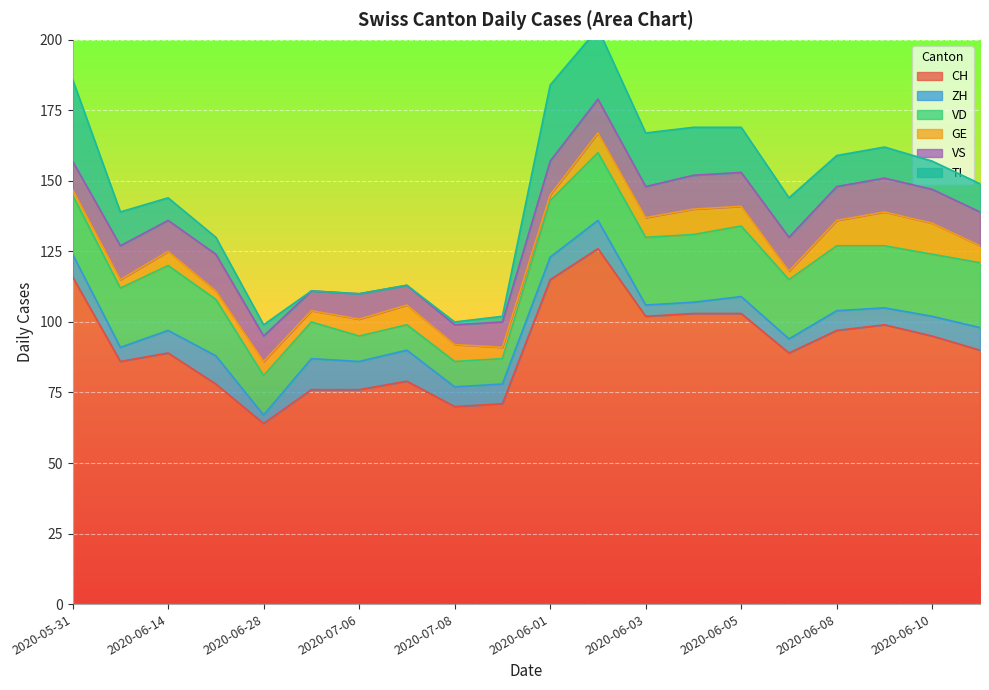

Reading right to left, list all the values displayed in this chart.

CH: 2020-06-11=90	2020-06-10=95	2020-06-09=99	2020-06-08=97	2020-06-06=89	2020-06-05=103	2020-06-04=103	2020-06-03=102	2020-06-02=126	2020-06-01=115	2020-07-09=71	2020-07-08=70	2020-07-07=79	2020-07-06=76	2020-07-05=76	2020-06-28=64	2020-06-21=78	2020-06-14=89	2020-06-07=86	2020-05-31=116
ZH: 2020-06-11=8	2020-06-10=7	2020-06-09=6	2020-06-08=7	2020-06-06=5	2020-06-05=6	2020-06-04=4	2020-06-03=4	2020-06-02=10	2020-06-01=8	2020-07-09=7	2020-07-08=7	2020-07-07=11	2020-07-06=10	2020-07-05=11	2020-06-28=3	2020-06-21=10	2020-06-14=8	2020-06-07=5	2020-05-31=8
VD: 2020-06-11=23	2020-06-10=22	2020-06-09=22	2020-06-08=23	2020-06-06=21	2020-06-05=25	2020-06-04=24	2020-06-03=24	2020-06-02=24	2020-06-01=20	2020-07-09=9	2020-07-08=9	2020-07-07=9	2020-07-06=9	2020-07-05=13	2020-06-28=14	2020-06-21=20	2020-06-14=23	2020-06-07=21	2020-05-31=21
GE: 2020-06-11=6	2020-06-10=11	2020-06-09=12	2020-06-08=9	2020-06-06=3	2020-06-05=7	2020-06-04=9	2020-06-03=7	2020-06-02=7	2020-06-01=2	2020-07-09=4	2020-07-08=6	2020-07-07=7	2020-07-06=6	2020-07-05=4	2020-06-28=5	2020-06-21=3	2020-06-14=5	2020-06-07=3	2020-05-31=2
VS: 2020-06-11=12	2020-06-10=12	2020-06-09=12	2020-06-08=12	2020-06-06=12	2020-06-05=12	2020-06-04=12	2020-06-03=11	2020-06-02=12	2020-06-01=12	2020-07-09=9	2020-07-08=7	2020-07-07=7	2020-07-06=9	2020-07-05=7	2020-06-28=9	2020-06-21=13	2020-06-14=11	2020-06-07=12	2020-05-31=10
TI: 2020-06-11=10	2020-06-10=10	2020-06-09=11	2020-06-08=11	2020-06-06=14	2020-06-05=16	2020-06-04=17	2020-06-03=19	2020-06-02=25	2020-06-01=27	2020-07-09=2	2020-07-08=1	2020-07-07=0	2020-07-06=0	2020-07-05=0	2020-06-28=4	2020-06-21=6	2020-06-14=8	2020-06-07=12	2020-05-31=29